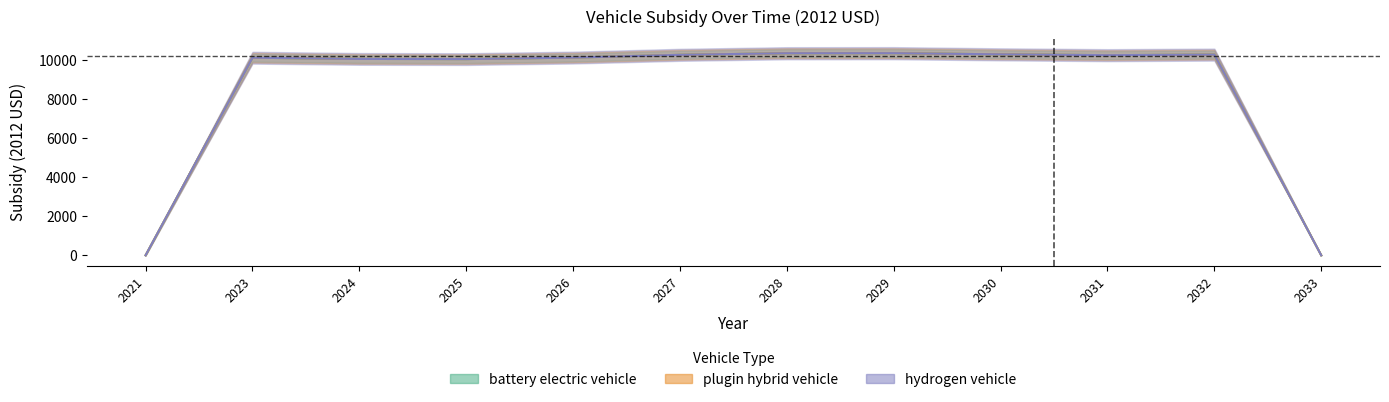

Where is the first local minimum for plugin hybrid vehicle?

2025